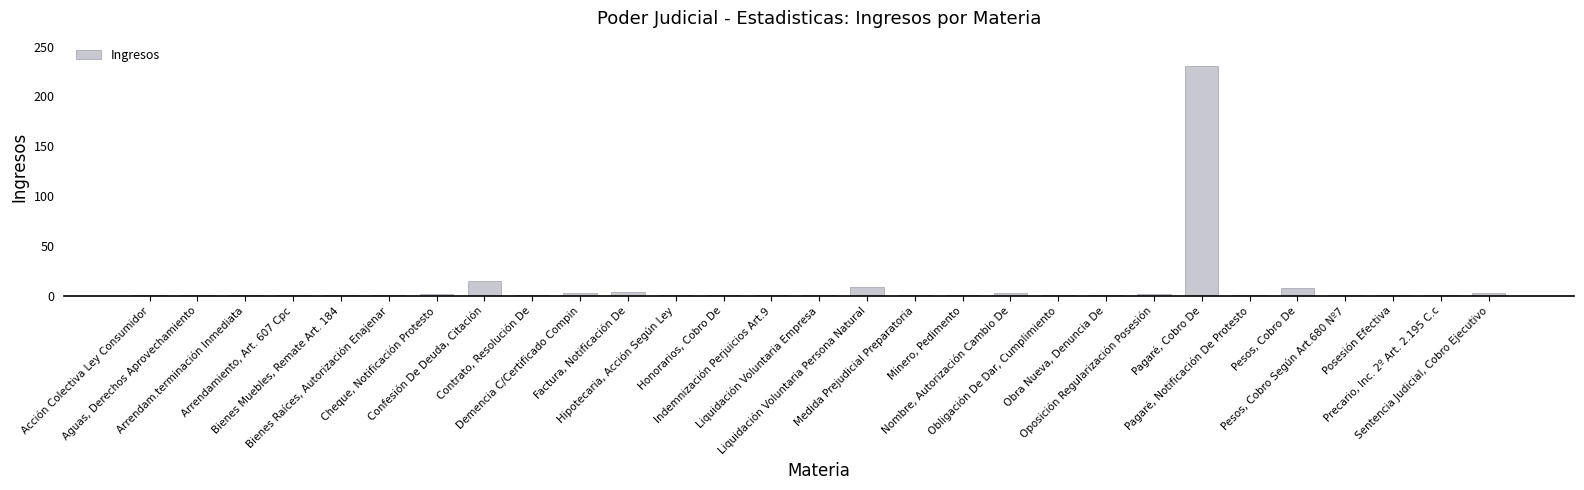

How many bars are there in total?

29